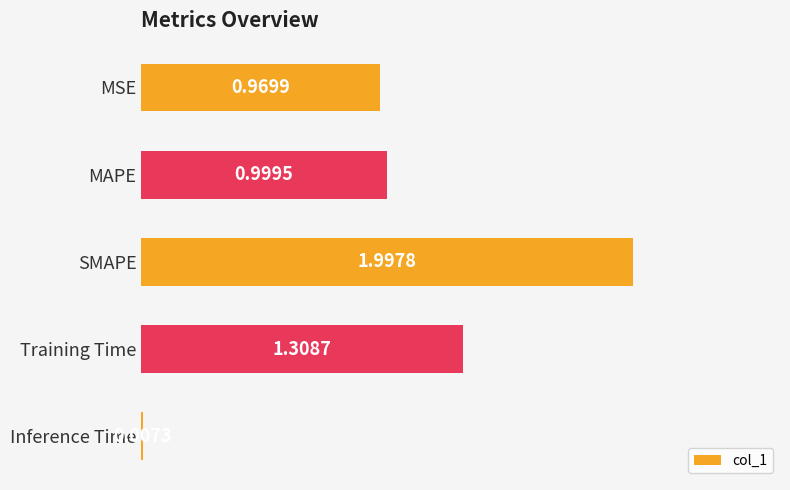

At which label is the value closest to 1?

MAPE